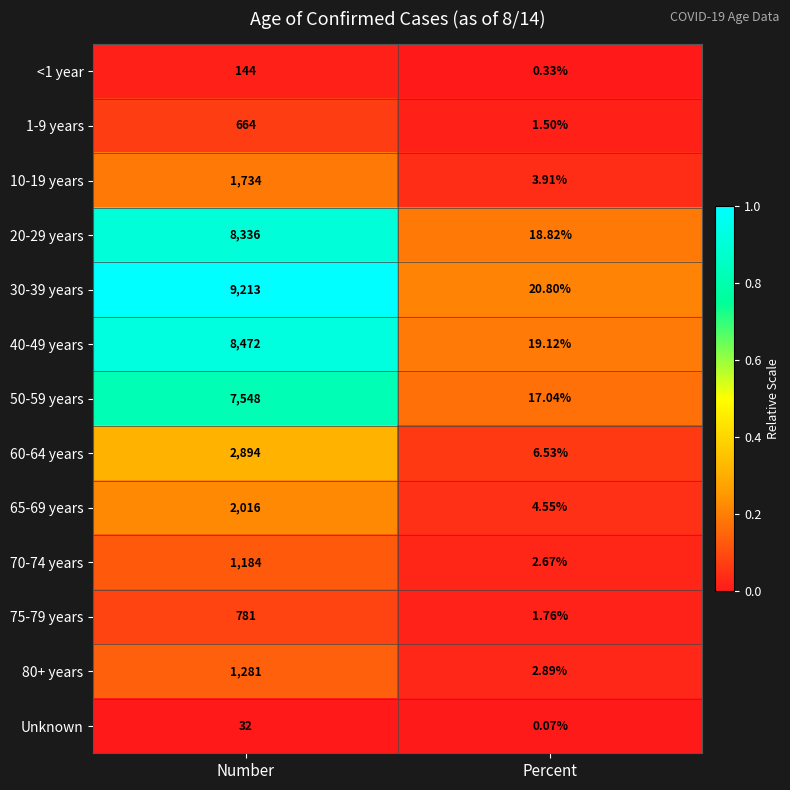

At which label is 75-79 years closest to 391?

Percent